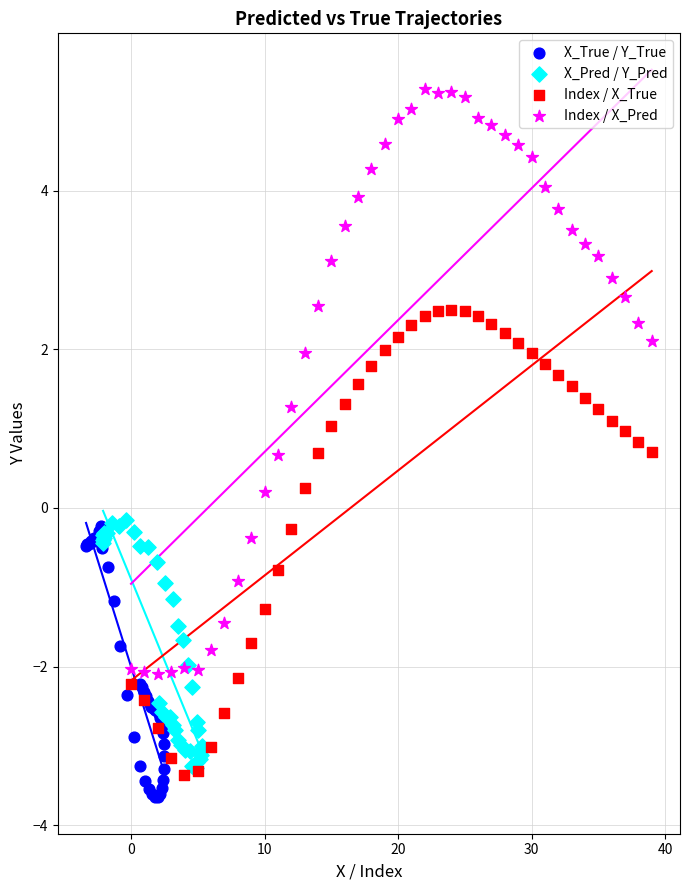

Which series reaches the maximum Y coordinate?

Index / X_Pred